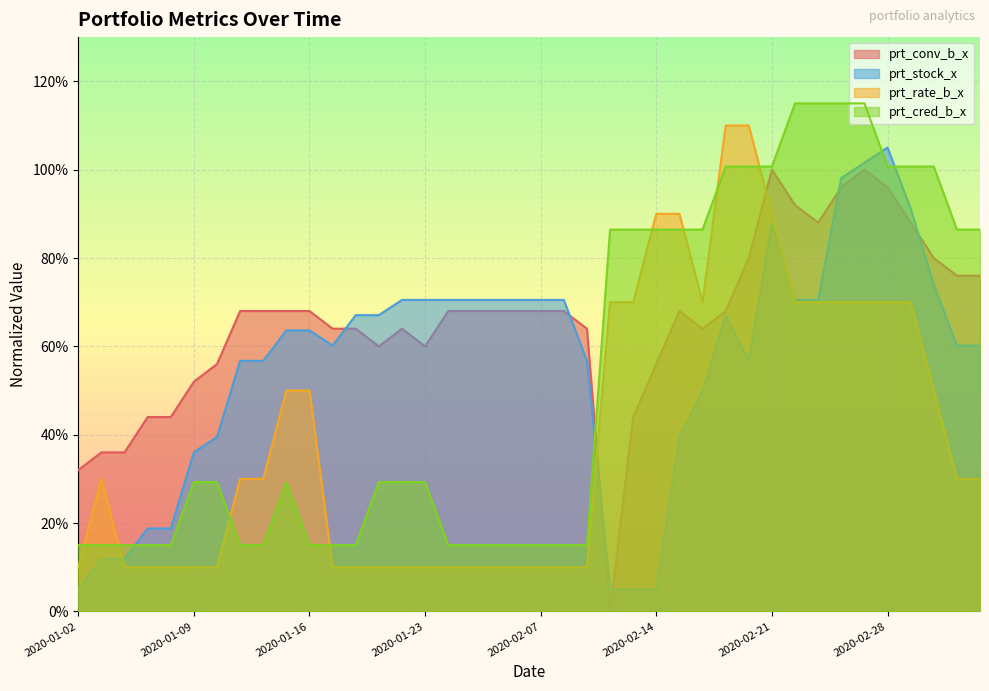

Reading left to right, what are all the values shown in this chart?

prt_conv_b_x: 0.3	0.4	0.4	0.4	0.4	0.5	0.6	0.7	0.7	0.7	0.7	0.6	0.6	0.6	0.6	0.6	0.7	0.7	0.7	0.7	0.7	0.7	0.6	0.0	0.4	0.6	0.7	0.6	0.7	0.8	1.0	0.9	0.9	1.0	1.0	1.0	0.9	0.8	0.8	0.8
prt_stock_x: 0.1	0.1	0.1	0.2	0.2	0.4	0.4	0.6	0.6	0.6	0.6	0.6	0.7	0.7	0.7	0.7	0.7	0.7	0.7	0.7	0.7	0.7	0.6	0.1	0.1	0.1	0.4	0.5	0.7	0.6	0.9	0.7	0.7	1.0	1.0	1.1	0.9	0.7	0.6	0.6
prt_rate_b_x: 0.1	0.3	0.1	0.1	0.1	0.1	0.1	0.3	0.3	0.5	0.5	0.1	0.1	0.1	0.1	0.1	0.1	0.1	0.1	0.1	0.1	0.1	0.1	0.7	0.7	0.9	0.9	0.7	1.1	1.1	0.9	0.7	0.7	0.7	0.7	0.7	0.7	0.5	0.3	0.3
prt_cred_b_x: 0.2	0.2	0.2	0.2	0.2	0.3	0.3	0.2	0.2	0.3	0.2	0.2	0.2	0.3	0.3	0.3	0.2	0.2	0.2	0.2	0.2	0.2	0.2	0.9	0.9	0.9	0.9	0.9	1.0	1.0	1.0	1.1	1.1	1.1	1.1	1.0	1.0	1.0	0.9	0.9